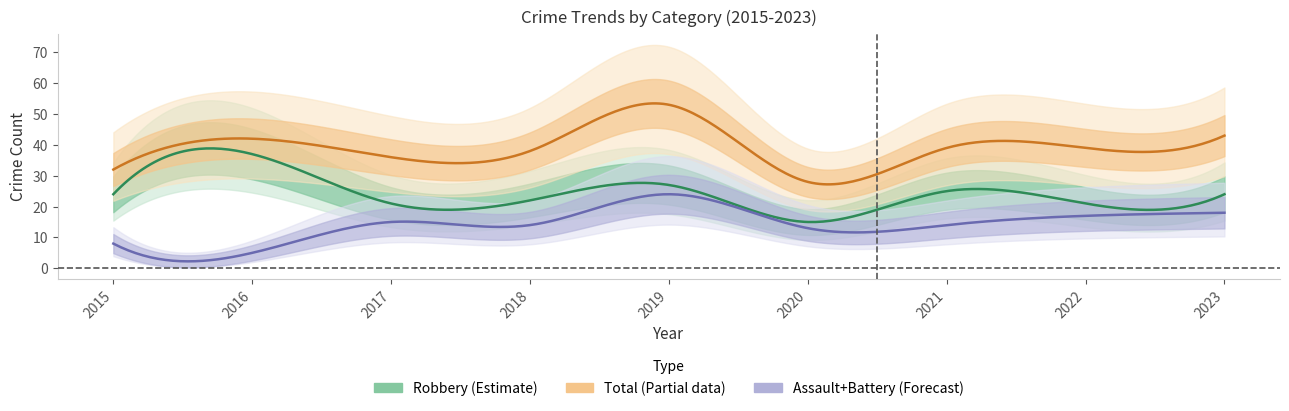

True or false: Aggravated Battery and Total intersect in this chart.

False